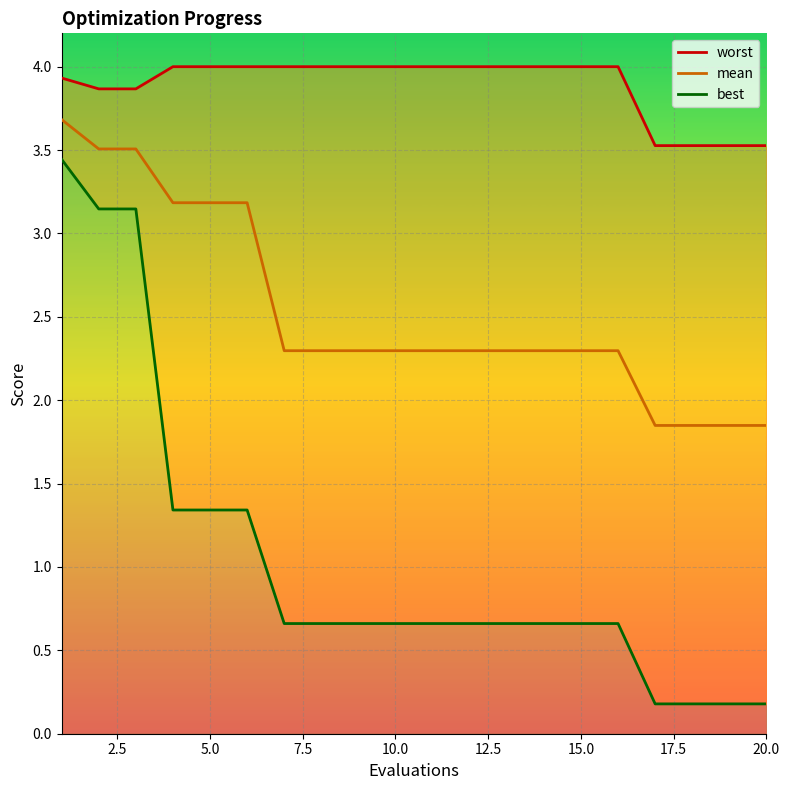

Does the chart display data point markers on the line(s)?

No